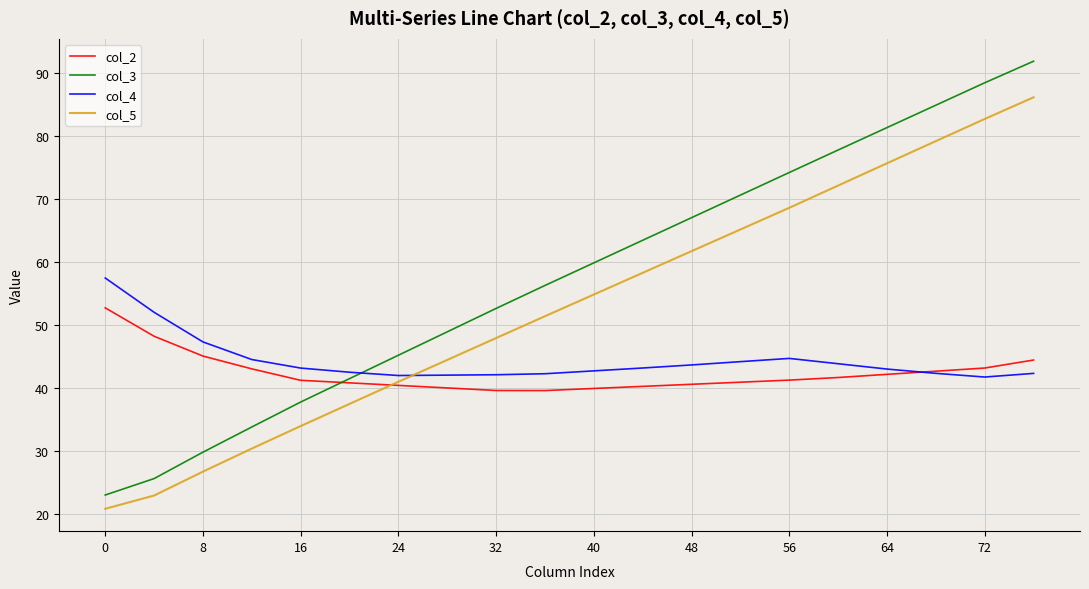

List the series in order of their peak value, highest first.

col_3, col_5, col_4, col_2